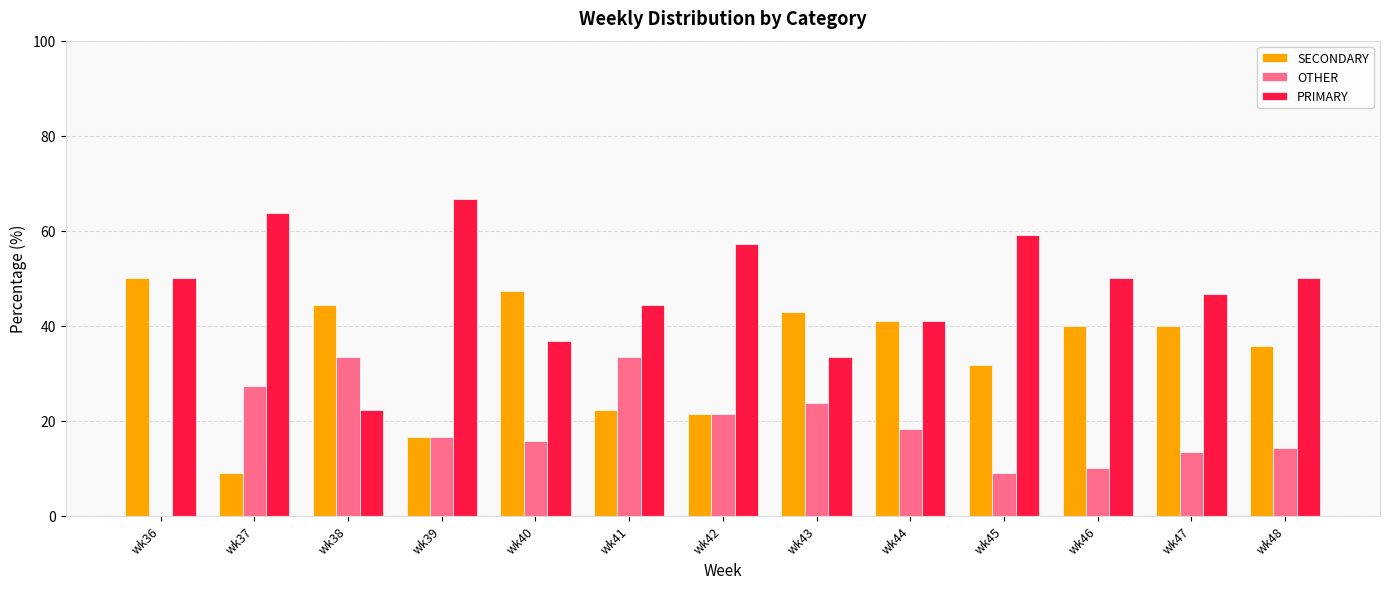

What is the sum of all SECONDARY values?

442.5